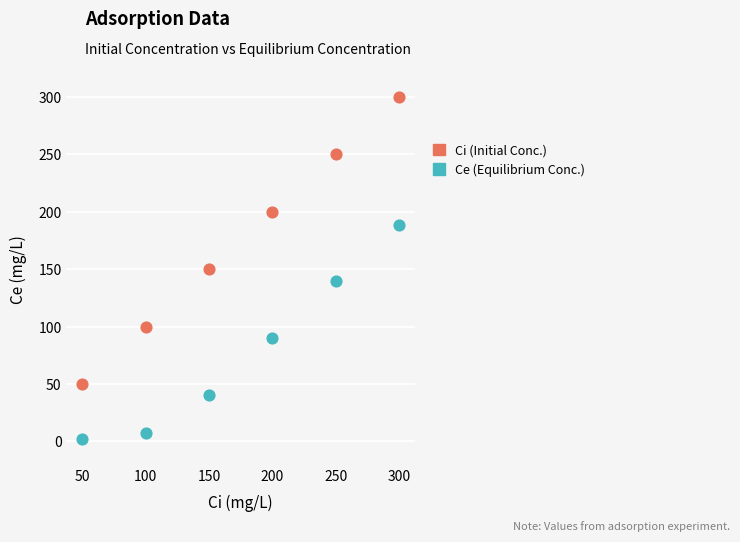

Which series reaches the minimum Y coordinate?

Ce (Equilibrium Conc.)